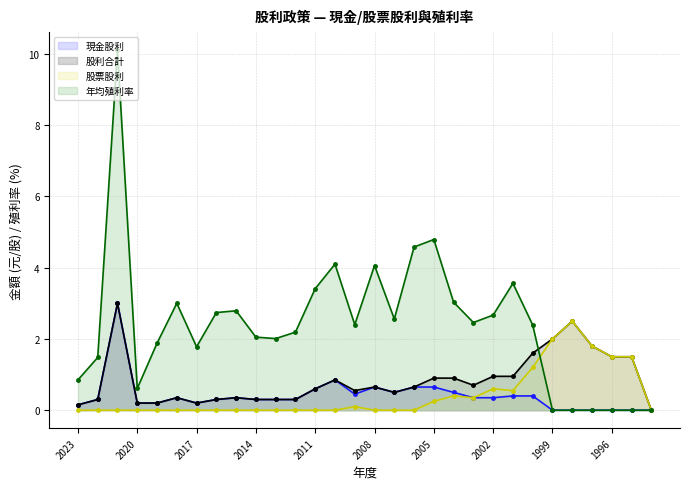

Reading left to right, transcribe all the data shown in this chart.

現金股利: 0.1	0.3	3.0	0.2	0.2	0.3	0.2	0.3	0.3	0.3	0.3	0.3	0.6	0.8	0.5	0.7	0.5	0.7	0.7	0.5	0.3	0.3	0.4	0.4	0.0	0.0	0.0	0.0	0.0	0.0
股利合計: 0.1	0.3	3.0	0.2	0.2	0.3	0.2	0.3	0.3	0.3	0.3	0.3	0.6	0.8	0.6	0.7	0.5	0.7	0.9	0.9	0.7	0.9	0.9	1.6	2.0	2.5	1.8	1.5	1.5	0.0
股票股利: 0.0	0.0	0.0	0.0	0.0	0.0	0.0	0.0	0.0	0.0	0.0	0.0	0.0	0.0	0.1	0.0	0.0	0.0	0.2	0.4	0.3	0.6	0.6	1.2	2.0	2.5	1.8	1.5	1.5	0.0
年均殖利率: 0.8	1.5	10.1	0.6	1.9	3.0	1.8	2.7	2.8	2.0	2.0	2.2	3.4	4.1	2.4	4.1	2.6	4.6	4.8	3.0	2.5	2.7	3.6	2.4	0.0	0.0	0.0	0.0	0.0	0.0